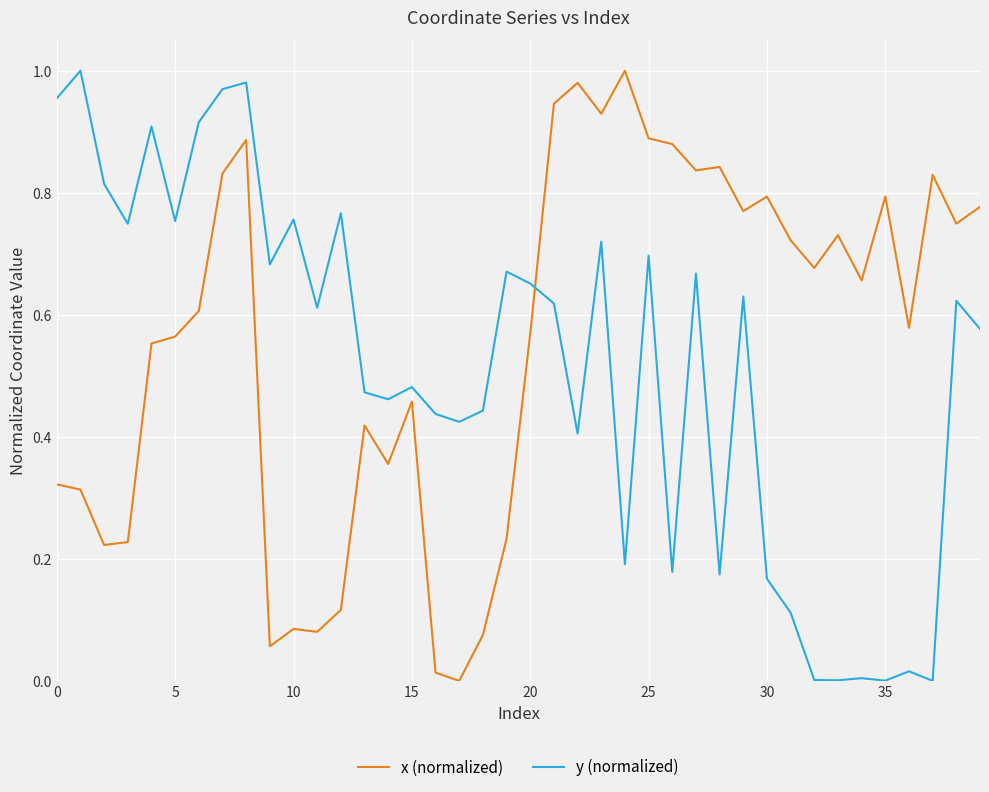

After their last crossing, which series has the higher values: y (normalized) or x (normalized)?

x (normalized)